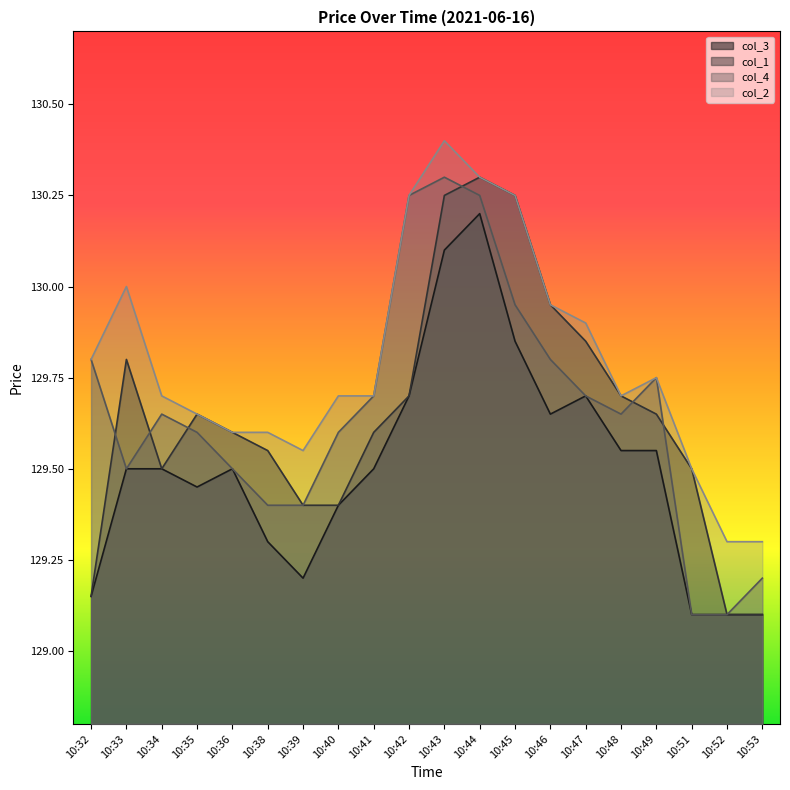

At which label is col_3 closest to 129?

10:51